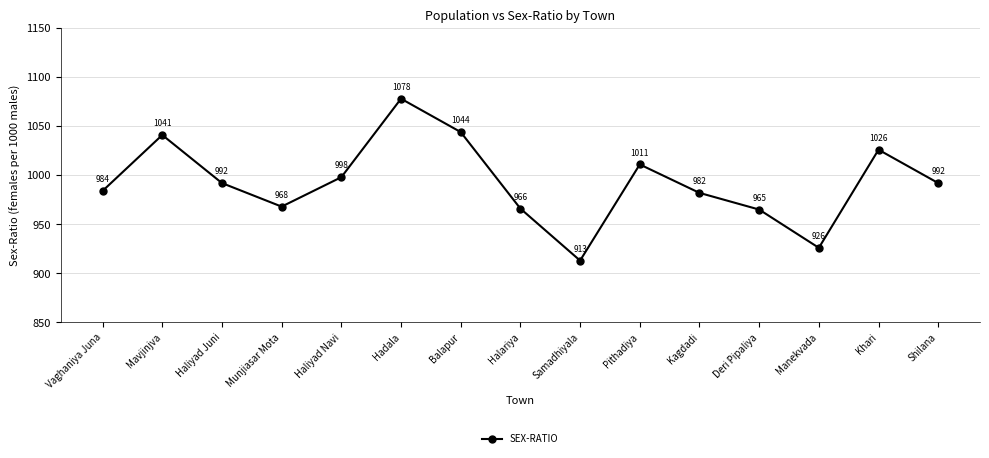

What is the change in value from Haliyad Juni to Halariya?

-26